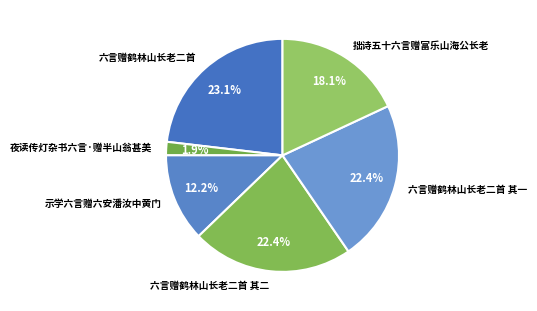

What percentage is NOT represented by 六言赠鹤林山长老二首 其一?

77.6%